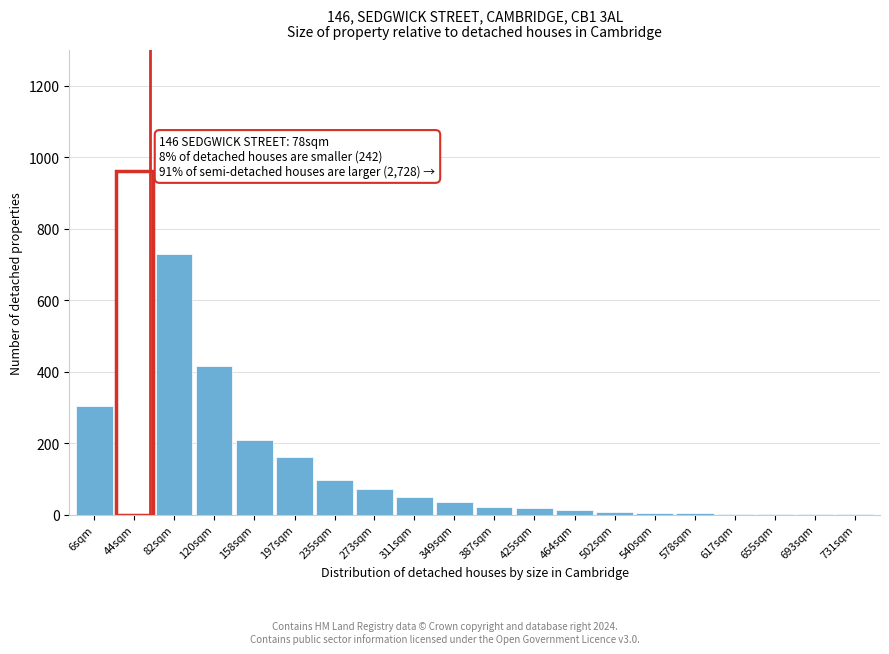

True or false: the data shows 1 at 693sqm.

True